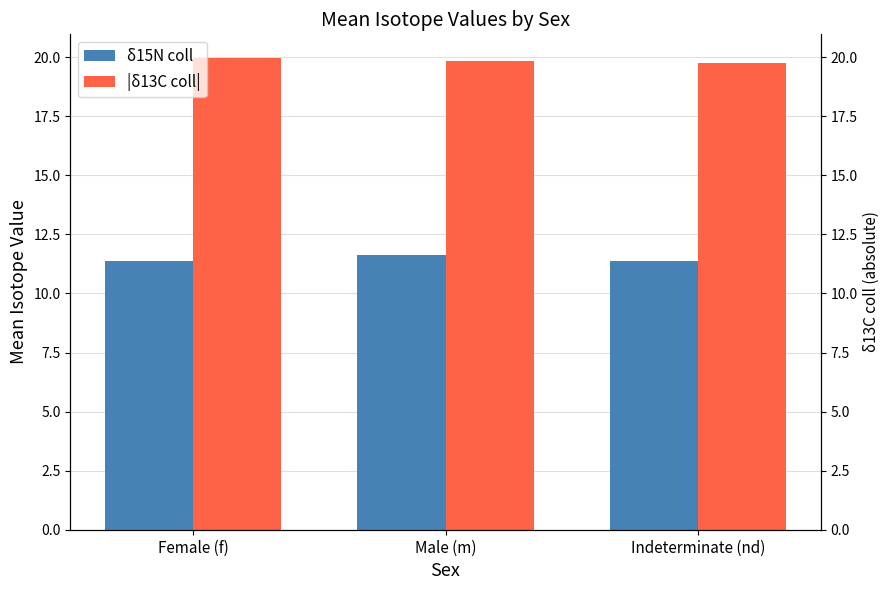

What are all the series names shown in the legend?

δ15N coll, |δ13C coll|